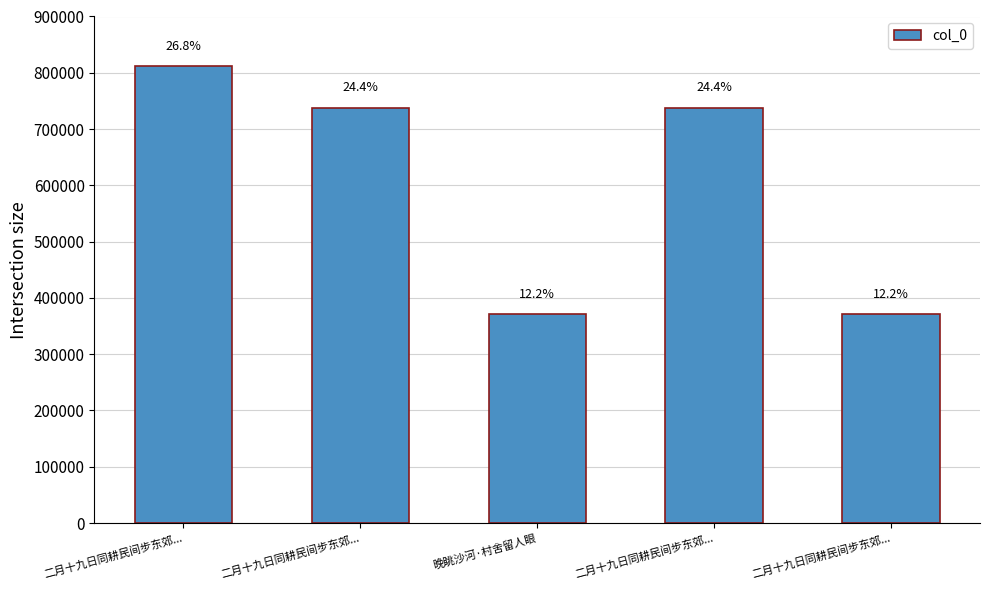

What value does the data have at 二月十九日同耕民间步东郊..., to the nearest 10?

370950